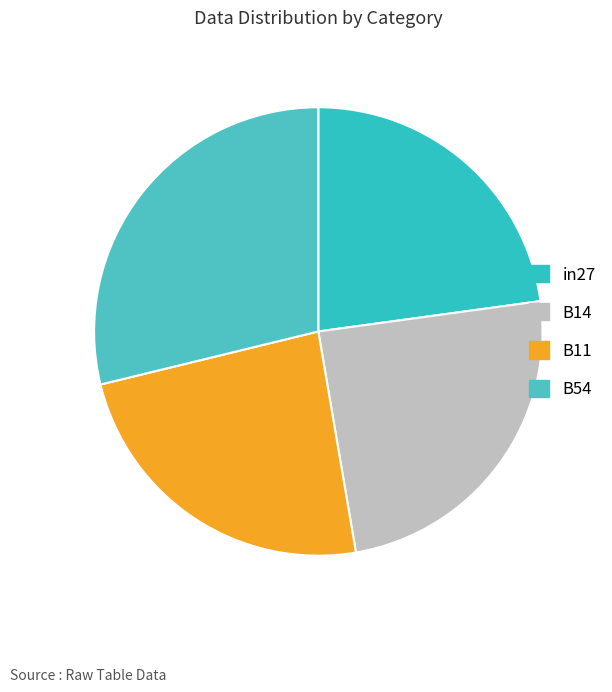

Is B54 the majority of the pie?

No